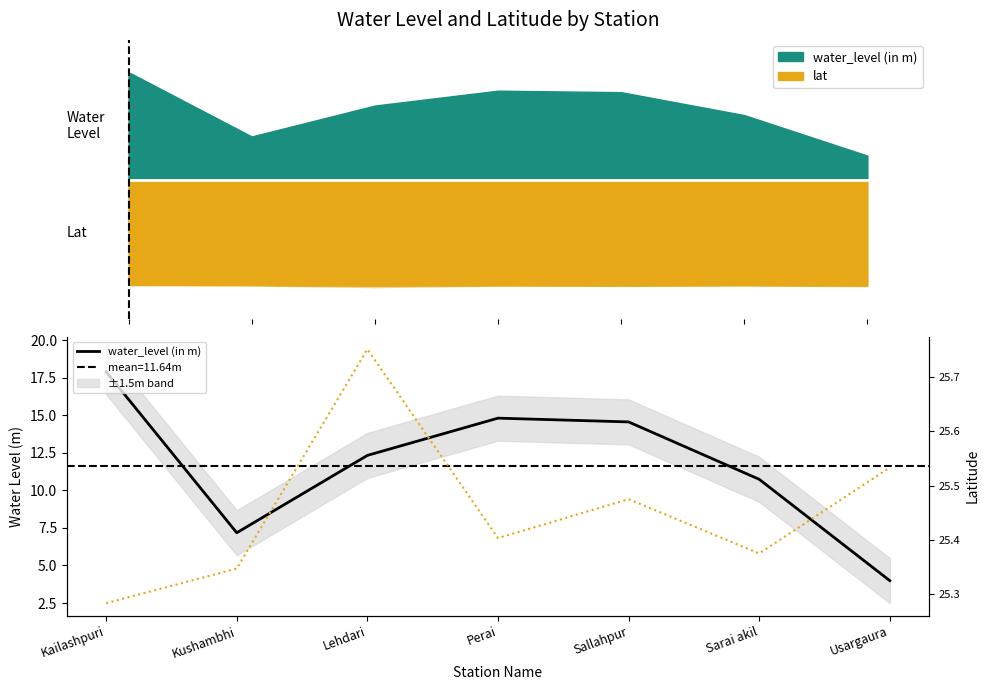

Rank the series by their maximum value, from highest to lowest.

lat, water_level (in m)